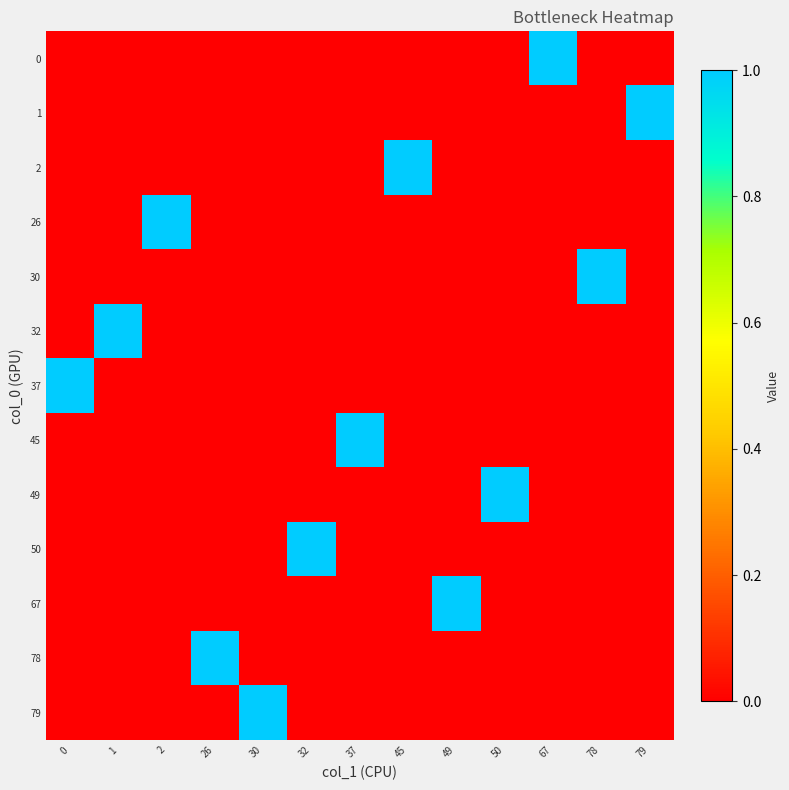

Reading left to right, what are all the values shown in this chart?

0: 0=0	1=0	2=0	26=0	30=0	32=0	37=0	45=0	49=0	50=0	67=1	78=0	79=0
1: 0=0	1=0	2=0	26=0	30=0	32=0	37=0	45=0	49=0	50=0	67=0	78=0	79=1
2: 0=0	1=0	2=0	26=0	30=0	32=0	37=0	45=1	49=0	50=0	67=0	78=0	79=0
26: 0=0	1=0	2=1	26=0	30=0	32=0	37=0	45=0	49=0	50=0	67=0	78=0	79=0
30: 0=0	1=0	2=0	26=0	30=0	32=0	37=0	45=0	49=0	50=0	67=0	78=1	79=0
32: 0=0	1=1	2=0	26=0	30=0	32=0	37=0	45=0	49=0	50=0	67=0	78=0	79=0
37: 0=1	1=0	2=0	26=0	30=0	32=0	37=0	45=0	49=0	50=0	67=0	78=0	79=0
45: 0=0	1=0	2=0	26=0	30=0	32=0	37=1	45=0	49=0	50=0	67=0	78=0	79=0
49: 0=0	1=0	2=0	26=0	30=0	32=0	37=0	45=0	49=0	50=1	67=0	78=0	79=0
50: 0=0	1=0	2=0	26=0	30=0	32=1	37=0	45=0	49=0	50=0	67=0	78=0	79=0
67: 0=0	1=0	2=0	26=0	30=0	32=0	37=0	45=0	49=1	50=0	67=0	78=0	79=0
78: 0=0	1=0	2=0	26=1	30=0	32=0	37=0	45=0	49=0	50=0	67=0	78=0	79=0
79: 0=0	1=0	2=0	26=0	30=1	32=0	37=0	45=0	49=0	50=0	67=0	78=0	79=0